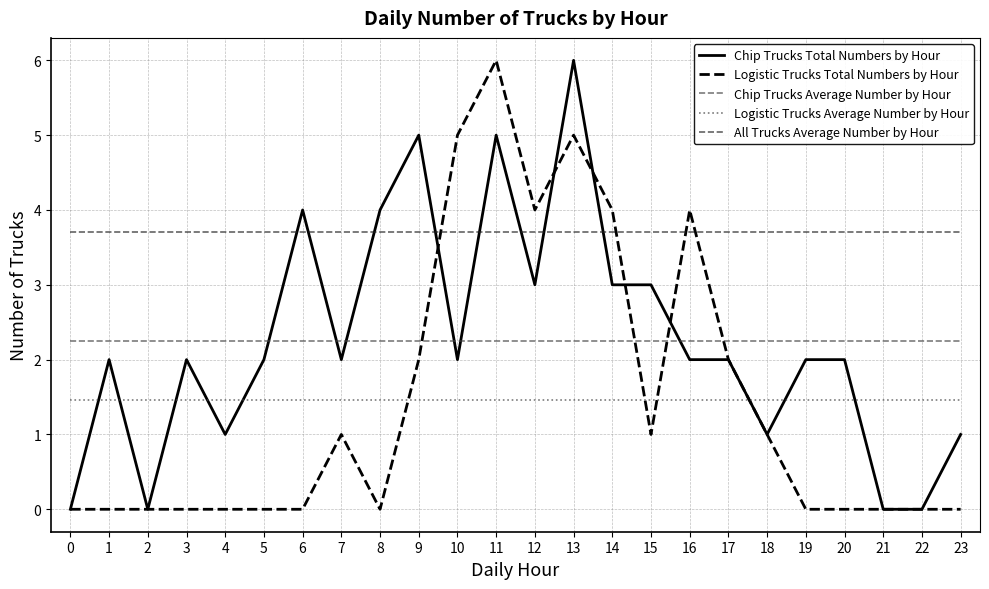

How many lines are shown in the chart?

5